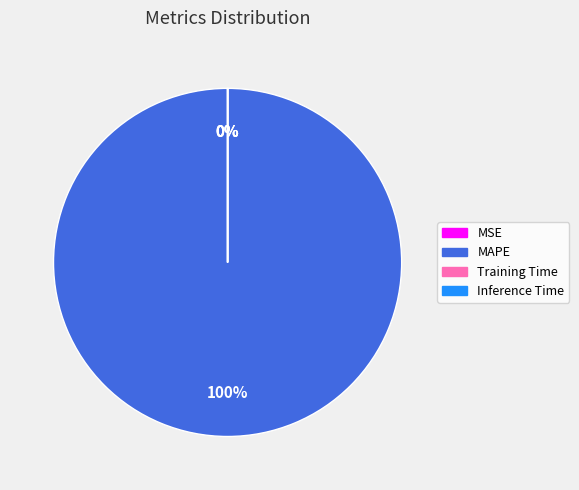

Is there a majority slice in this chart?

Yes